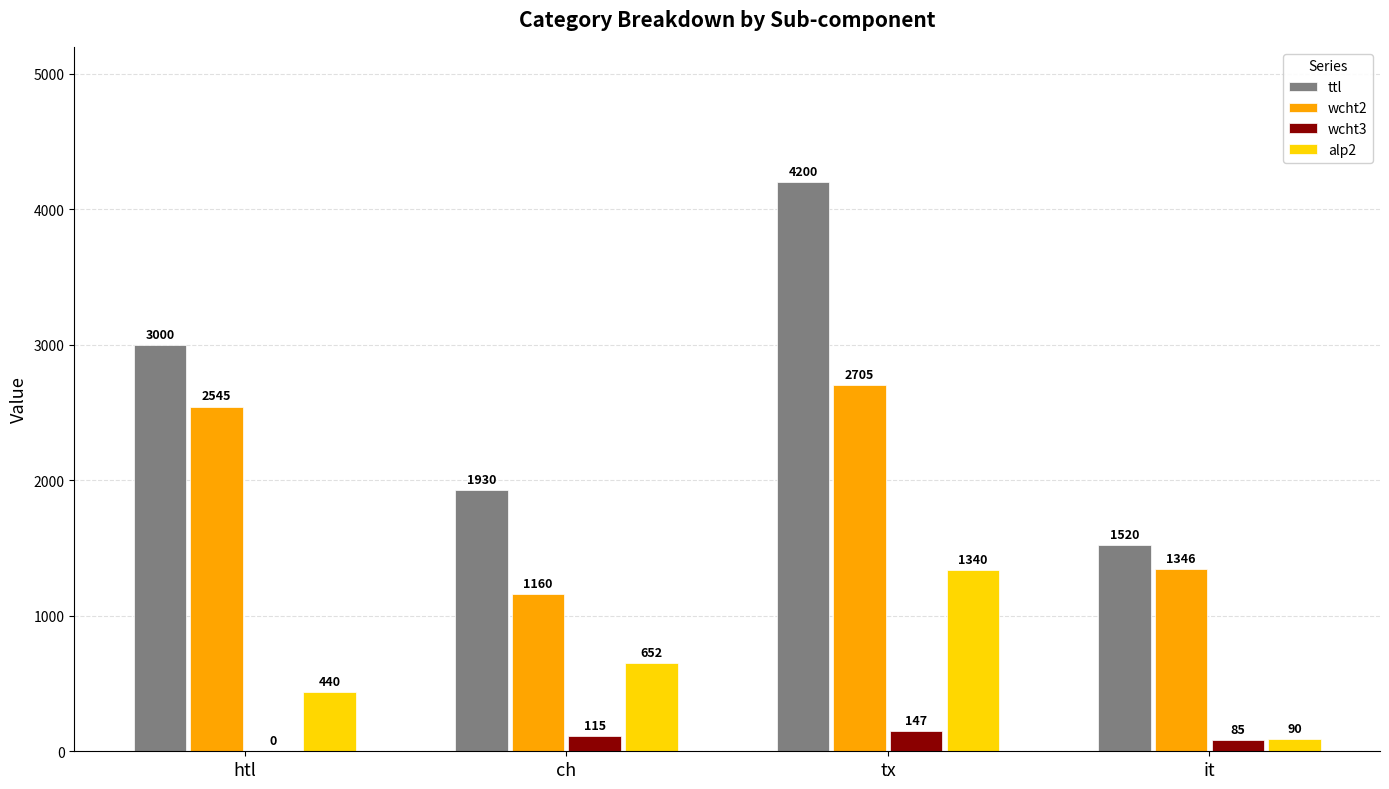

Reading left to right, what are all the values shown in this chart?

ttl: 3000	1930	4200	1520
wcht2: 2545	1160	2705	1346
wcht3: 0	115	147	85
alp2: 440	652	1340	90